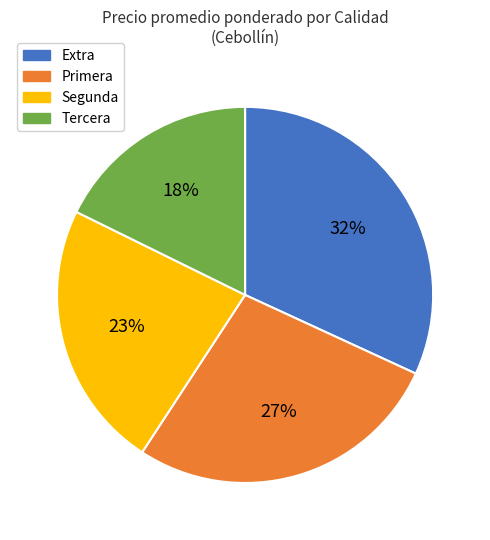

Is it true that Tercera is 18% of the pie?

True